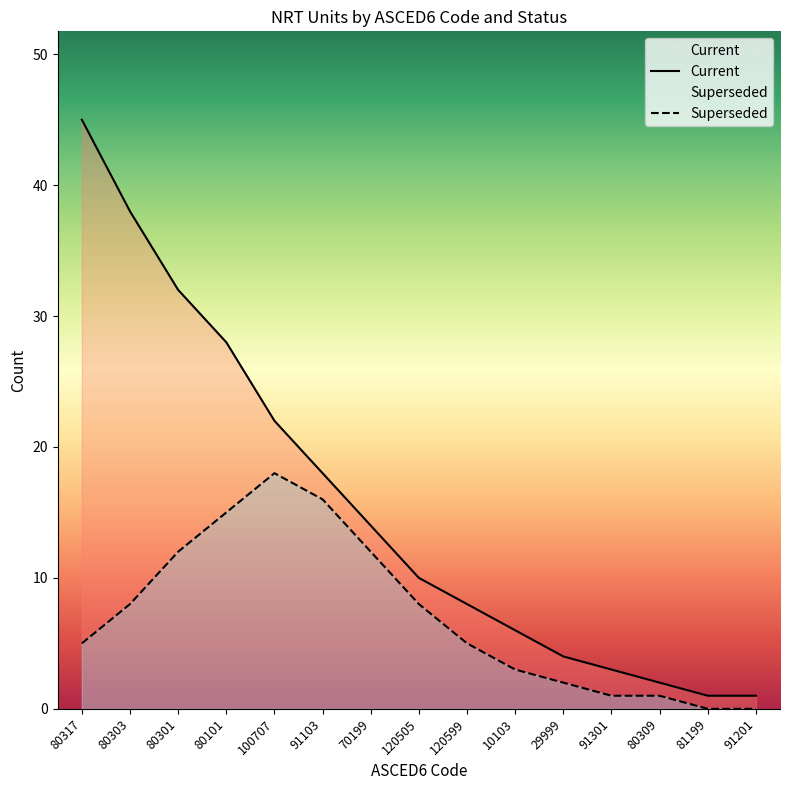

What is the spread (max minus min) of values at 91103?

2